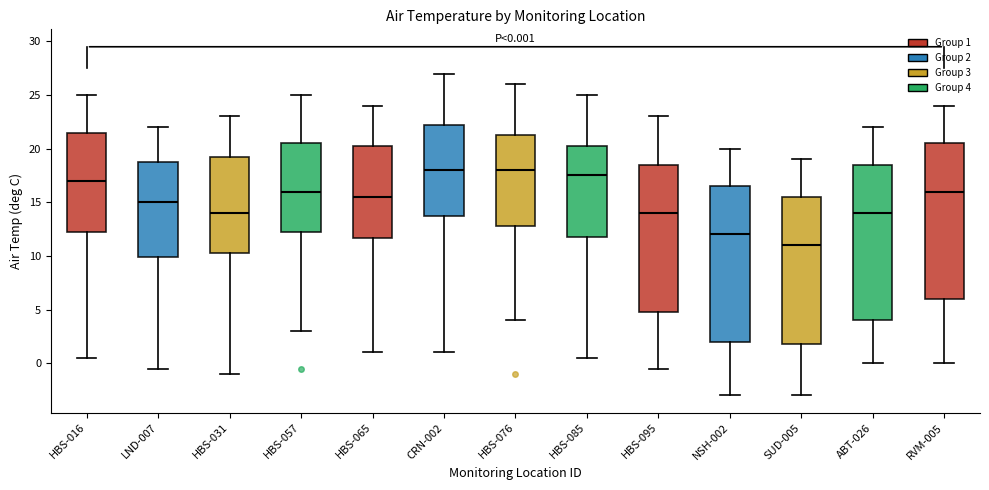

Which box's median line is the lowest?

SUD-005